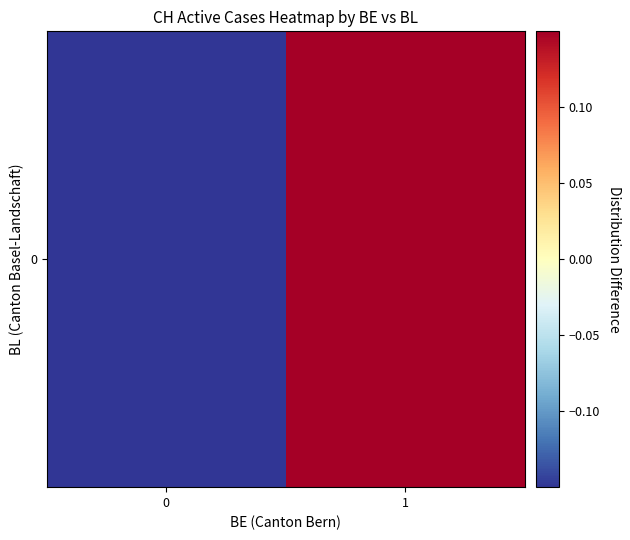

List the labels in order of value, largest first.

1, 0